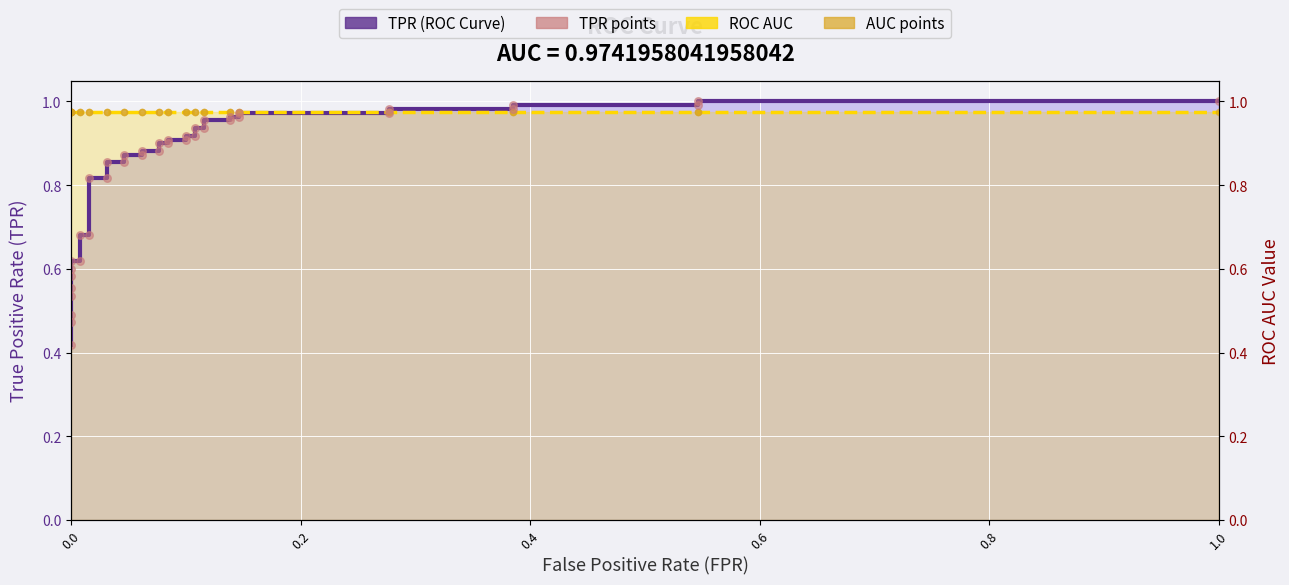

Which series has the widest spread of Y values?

TPR (ROC Curve)